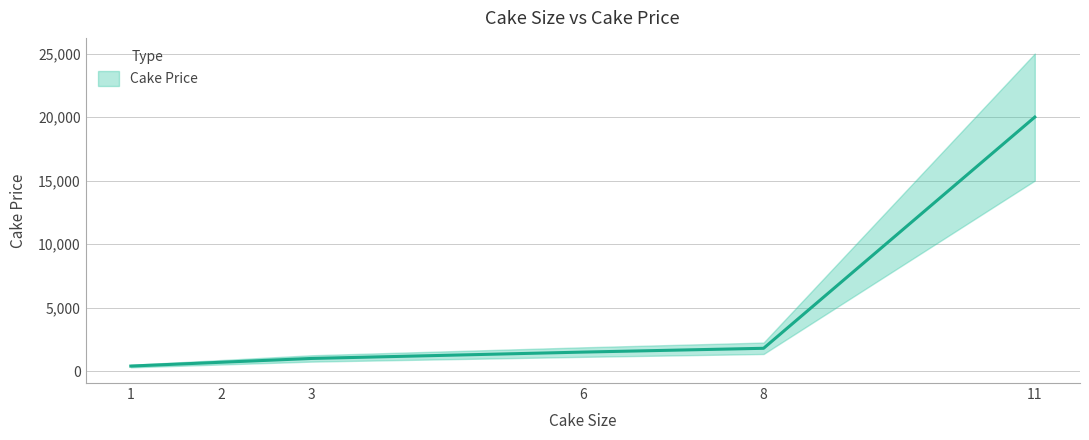

Approximately how many times larger is the value at 2 compared to 8?

0.4